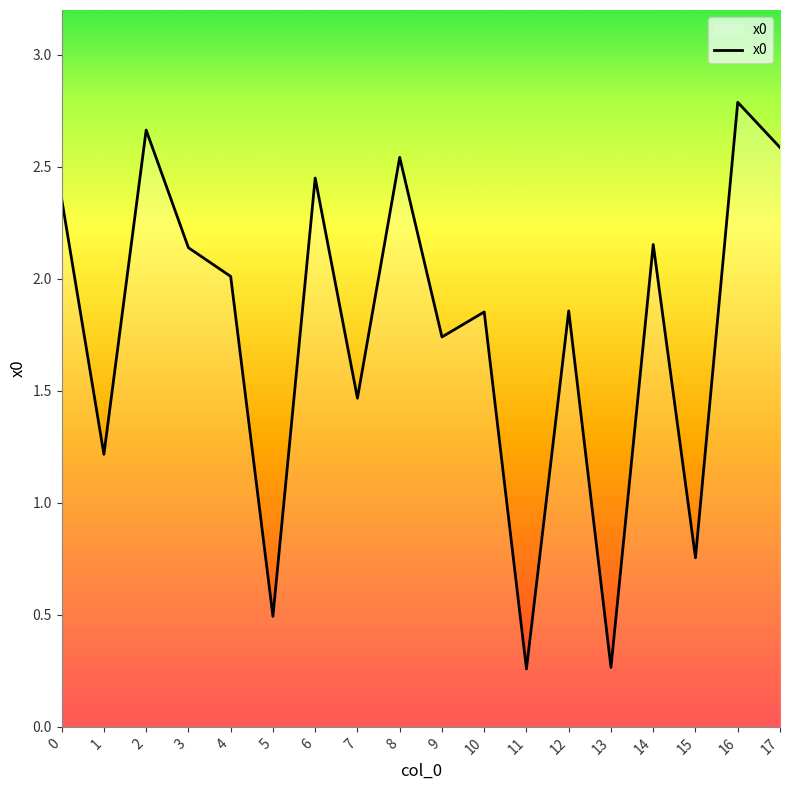

The chart shows a value of 0.6 at 17. True or false?

False